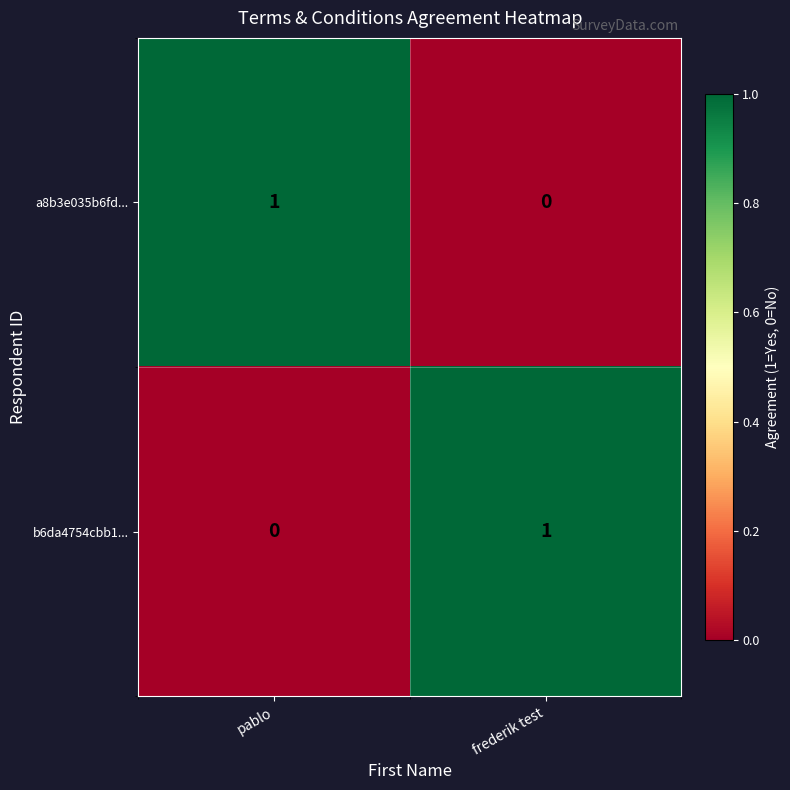

Rank the categories by b6da4754cbb1... value from highest to lowest.

frederik test, pablo